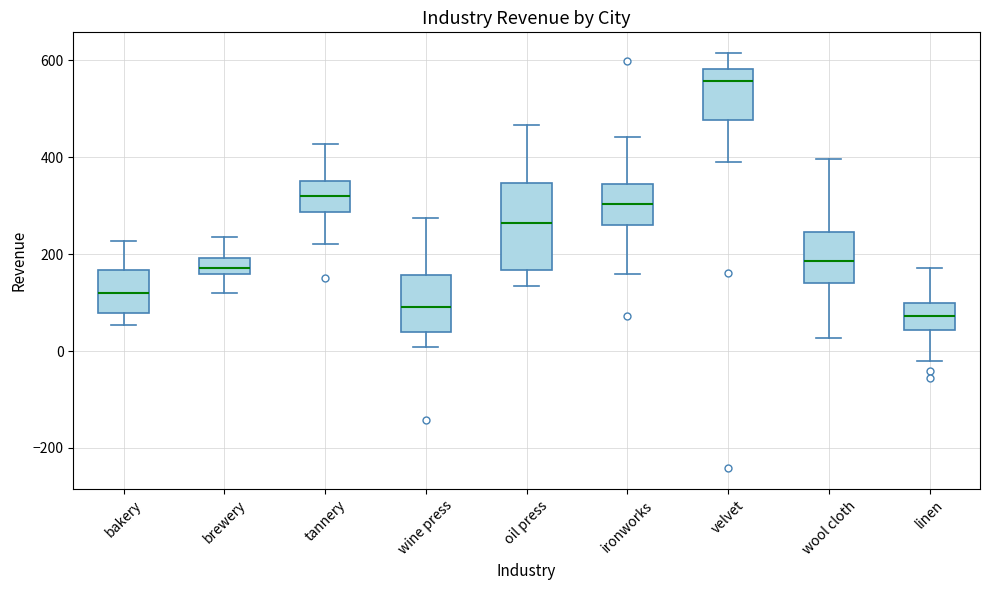

Which box's median line is the highest?

velvet